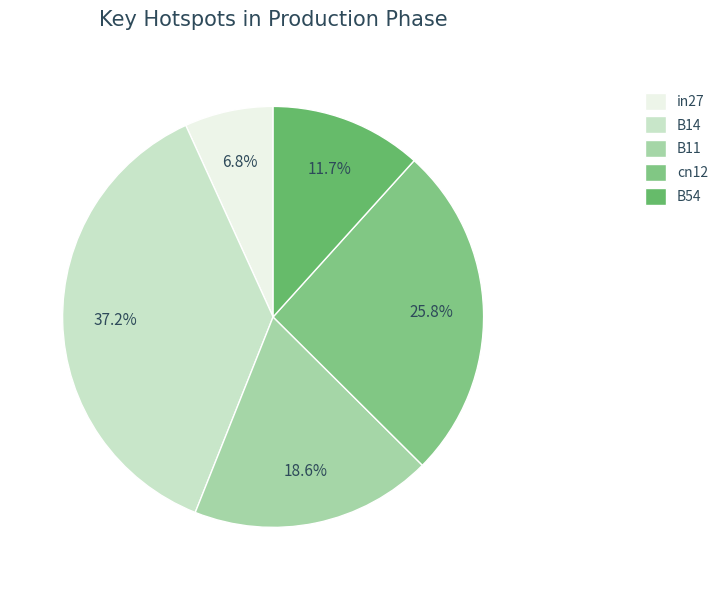

Count the number of slices in the pie.

5